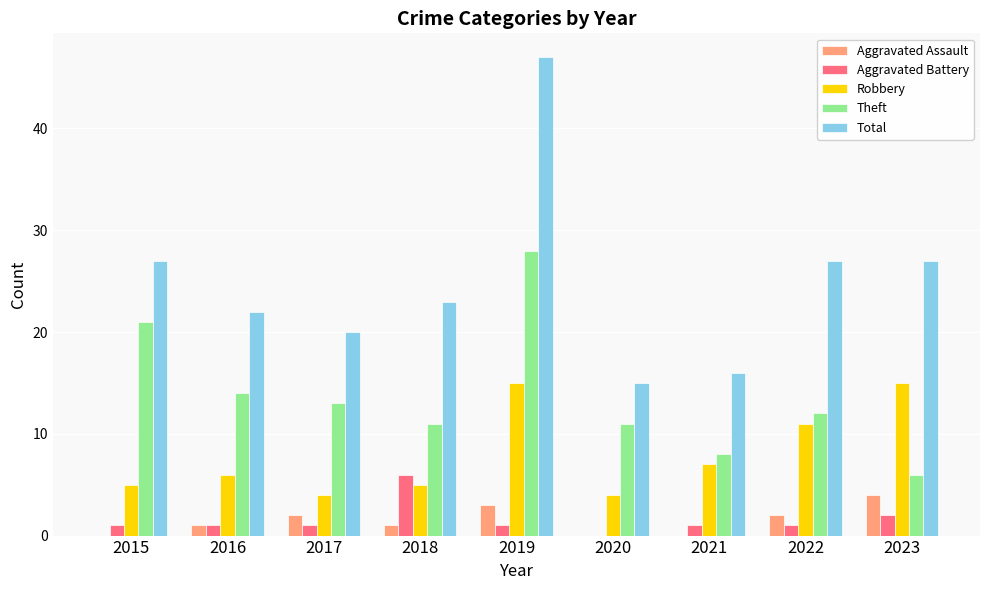

What is the total value across all series at 2021?

32